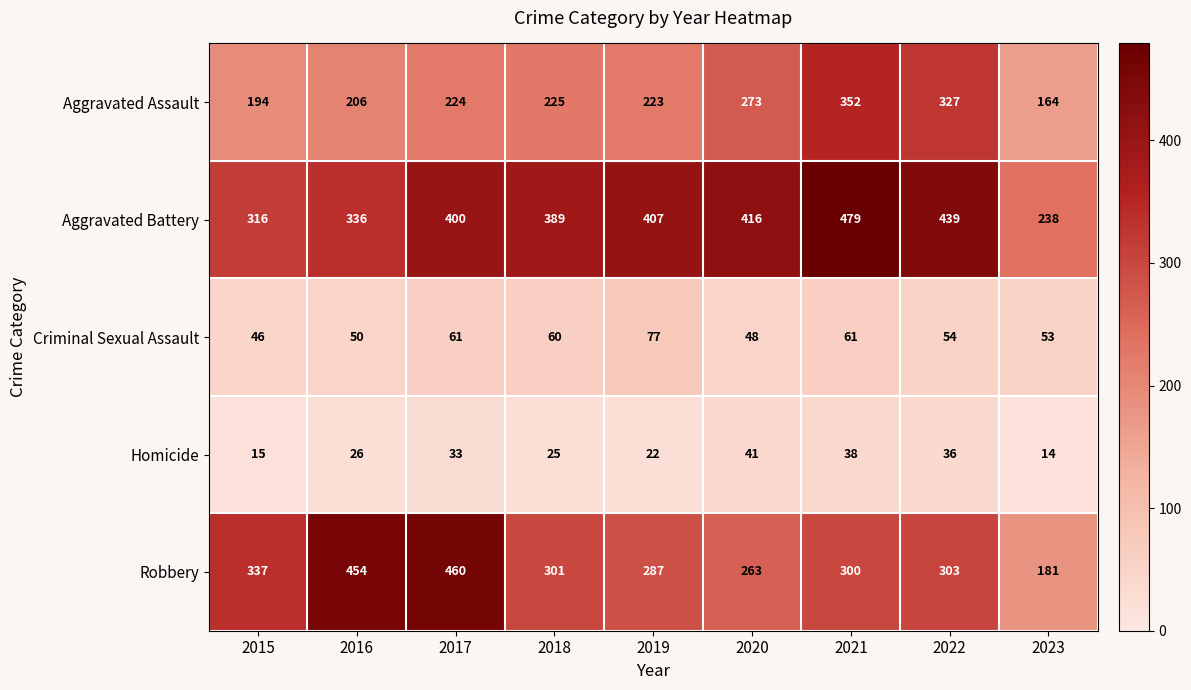

True or false: Robbery has a value of 533 at 2021.

False